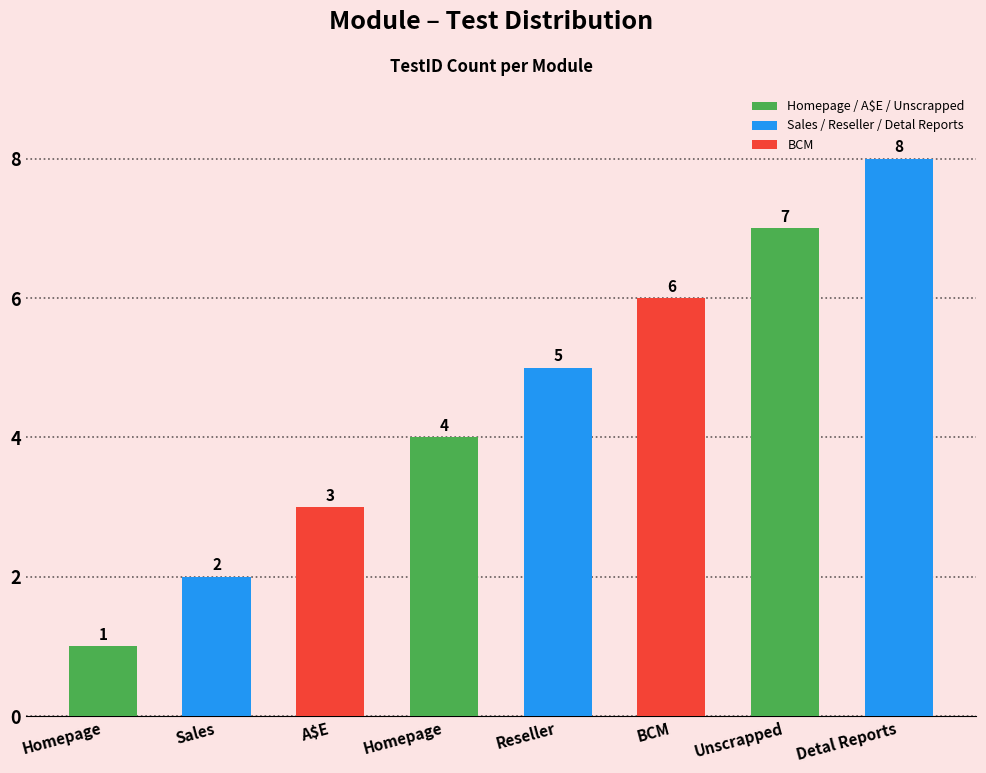

What is the change in value from Homepage to Unscrapped?

+6